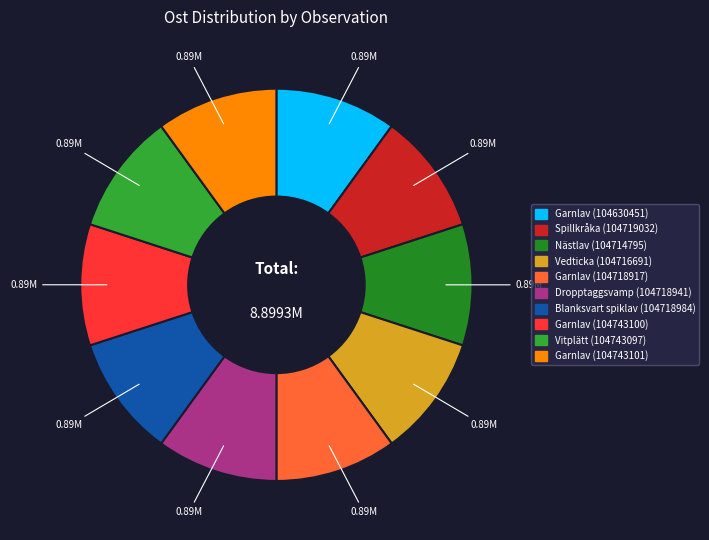

True or false: Garnlav (104718917) accounts for 17% of the total.

False